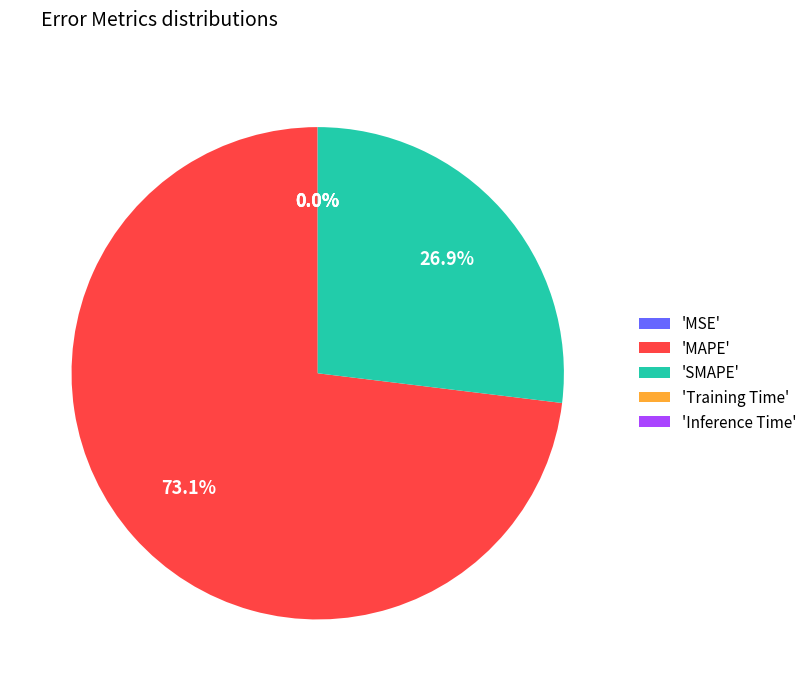

Which category has the biggest portion of the pie?

'MAPE'